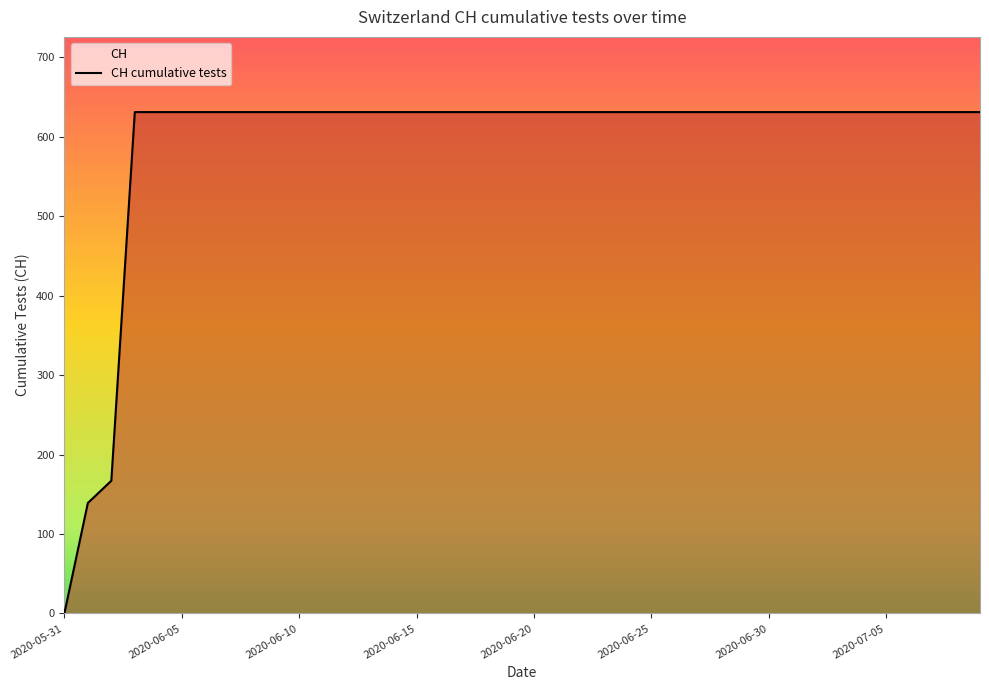

Where is the data nearest to the value 315?

2020-06-02